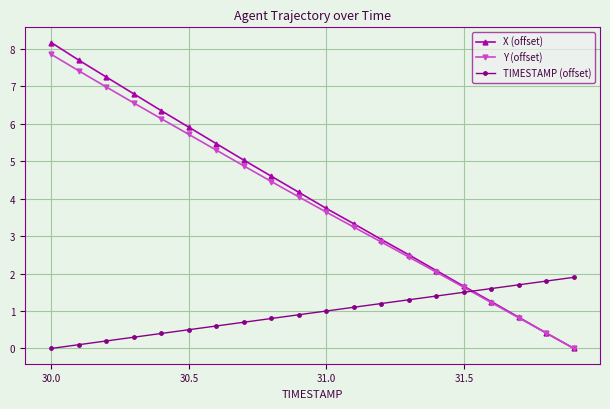

True or false: Y (offset) has more than 2 points higher than both neighbors.

False